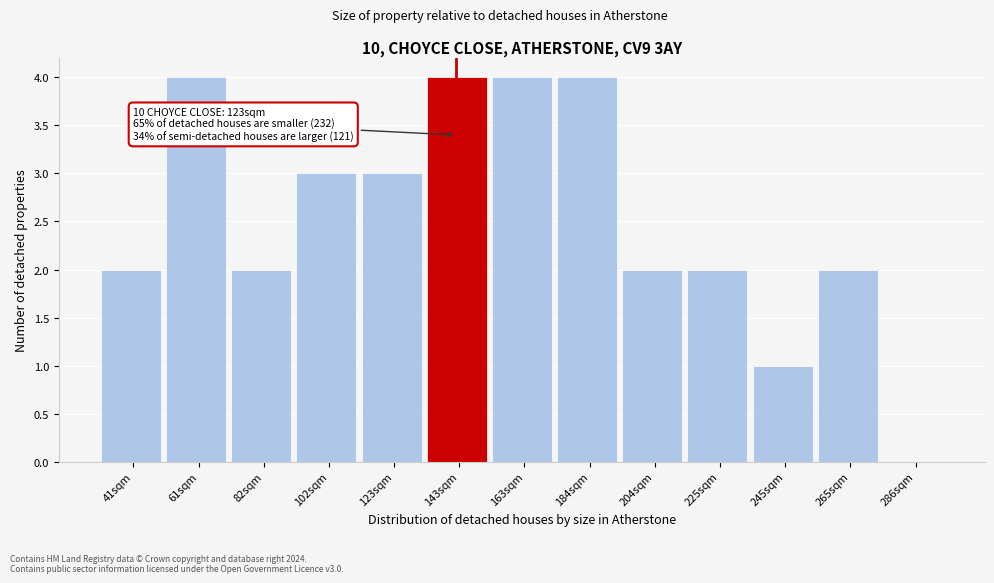

Reading right to left, what are all the values shown in this chart?

286sqm=0	265sqm=2	245sqm=1	225sqm=2	204sqm=2	184sqm=4	163sqm=4	143sqm=4	123sqm=3	102sqm=3	82sqm=2	61sqm=4	41sqm=2